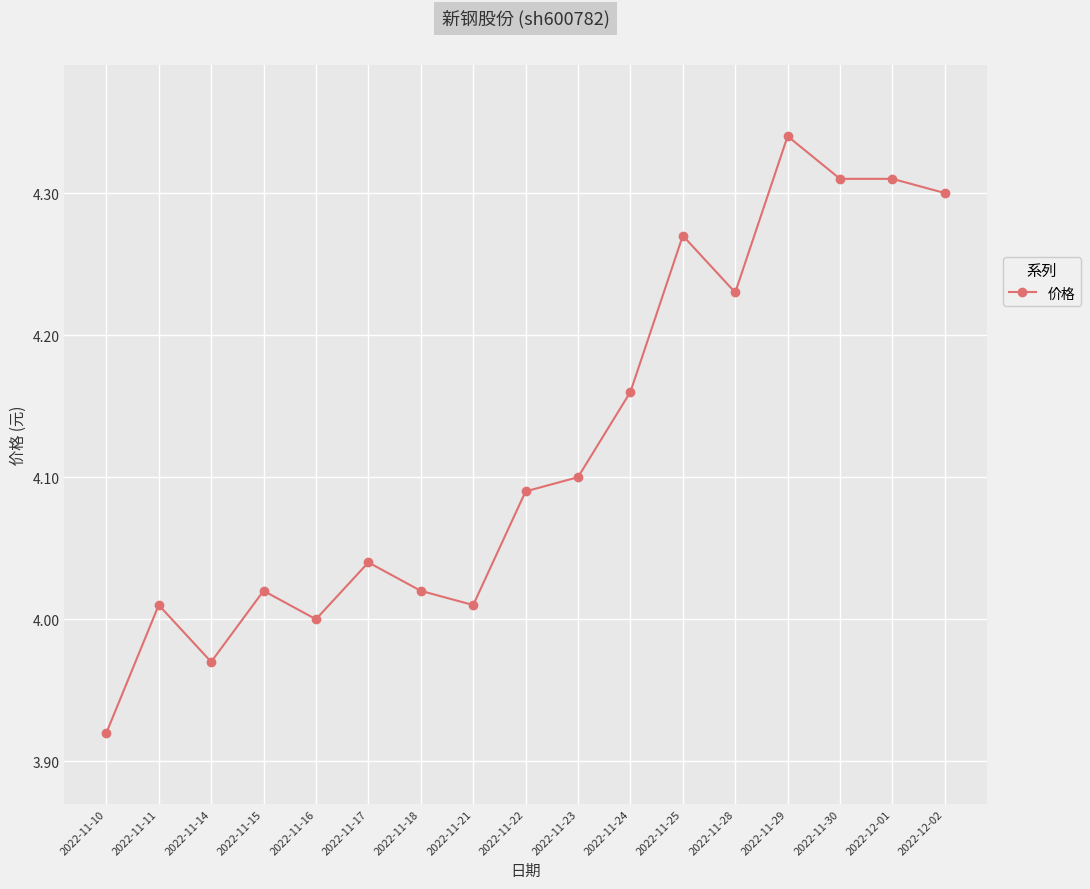

Does the chart display data point markers on the line(s)?

Yes